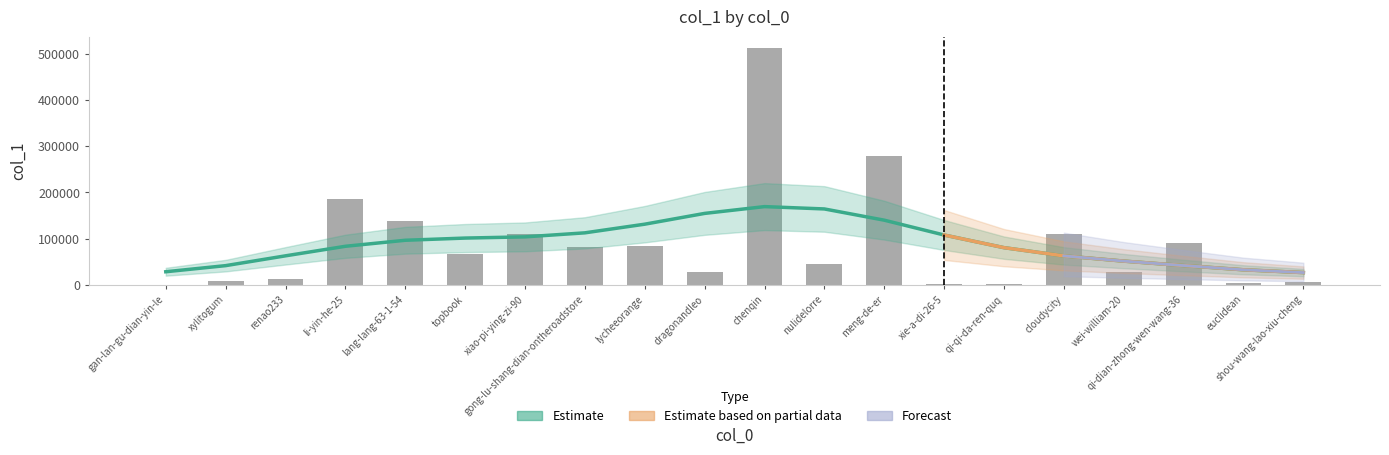

What position from the left is qi-dian-zhong-wen-wang-36?

18